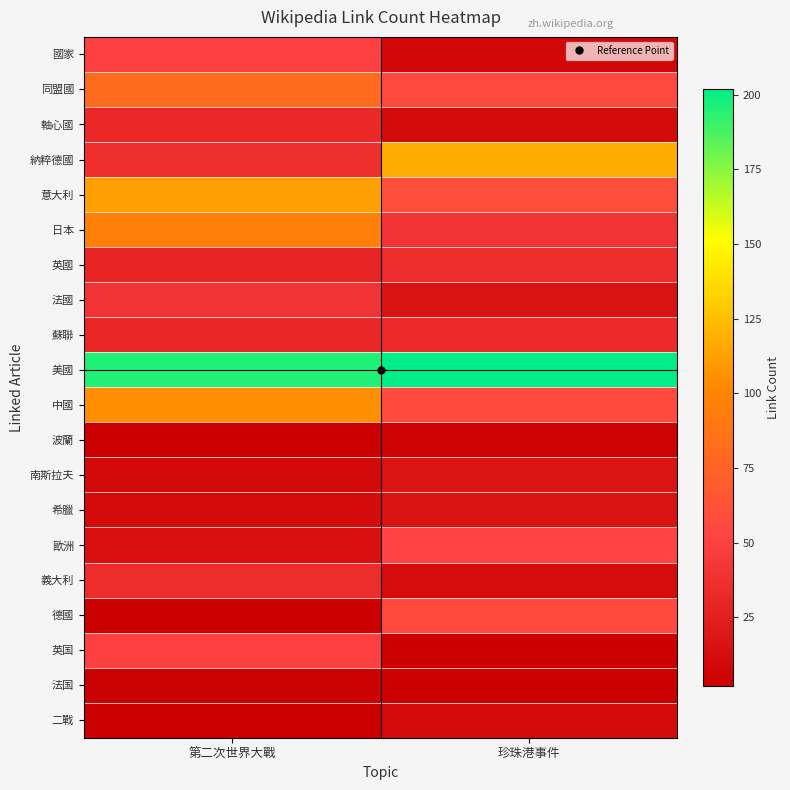

Which series has the largest total across all categories?

美國